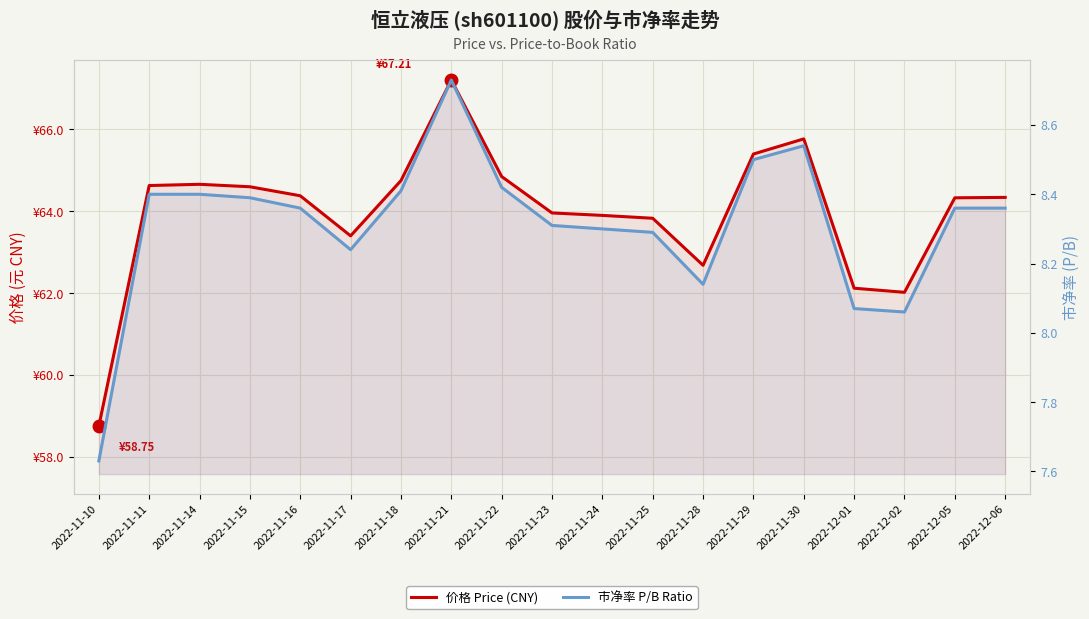

Does the chart display data point markers on the line(s)?

No